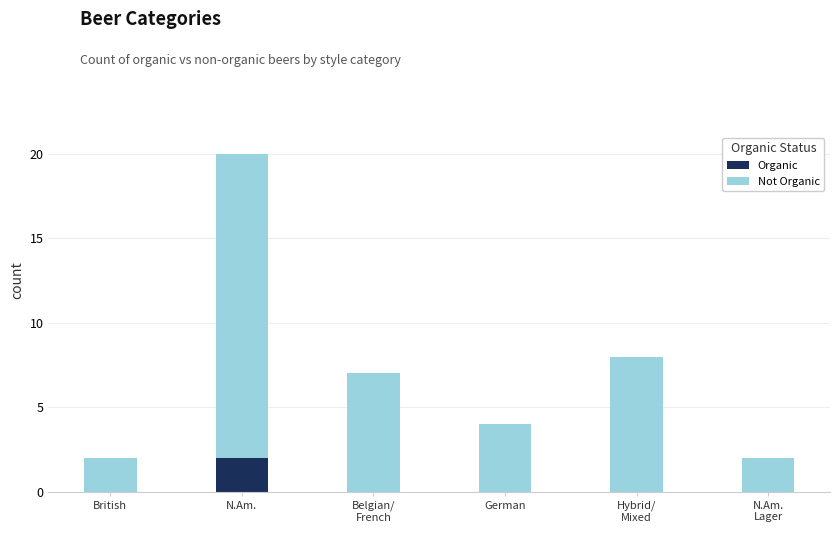

At which category is the sum across all series the highest?

N.Am.